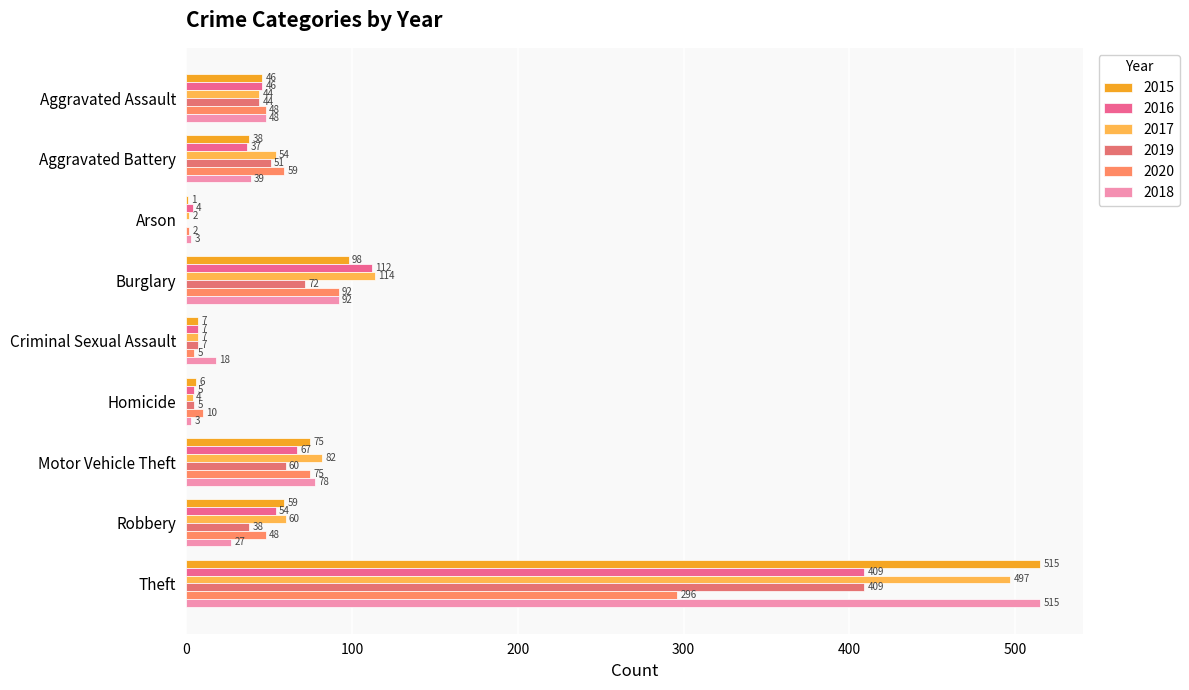

What is the sum of the 2015 values at Criminal Sexual Assault and Aggravated Assault?

53